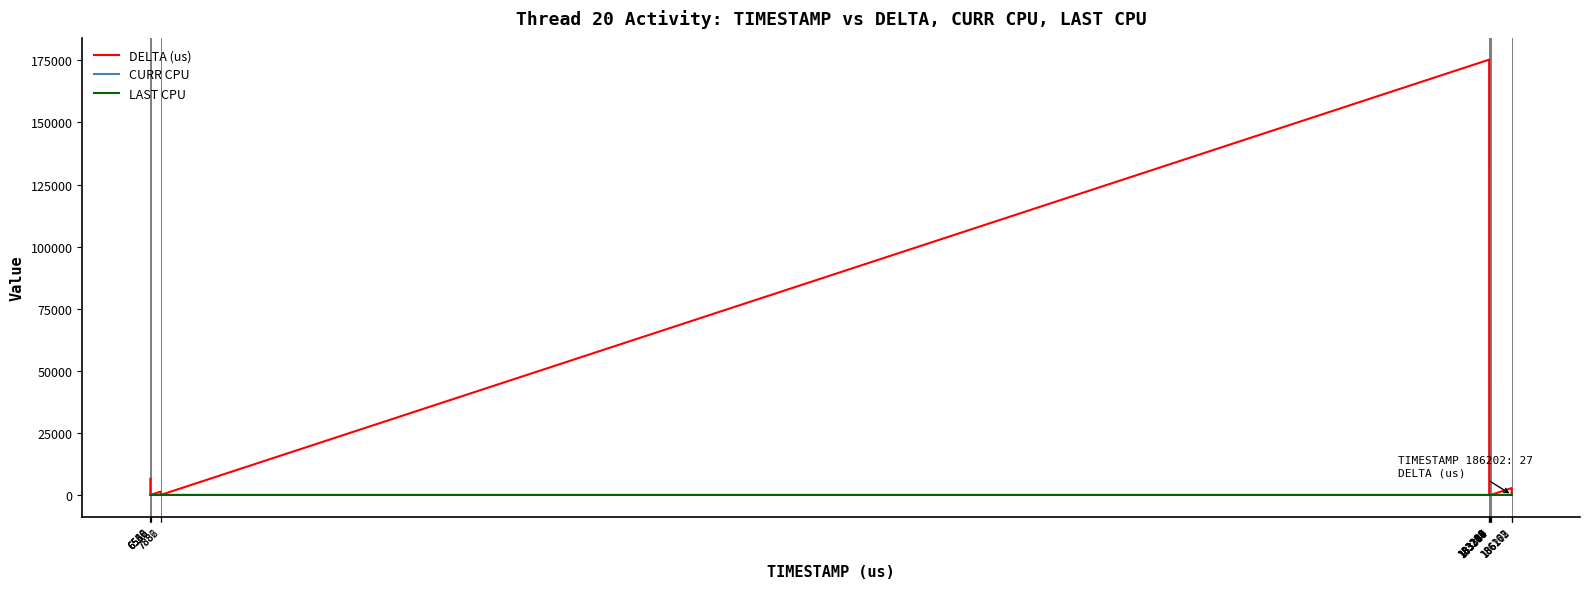

What is the greatest value displayed?

175311